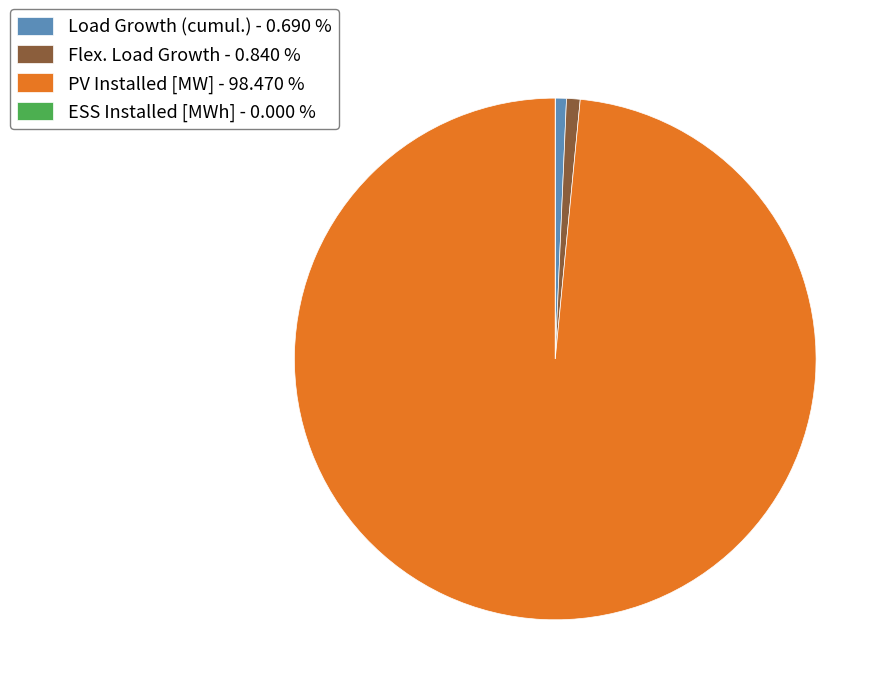

Does any single category account for the majority?

Yes